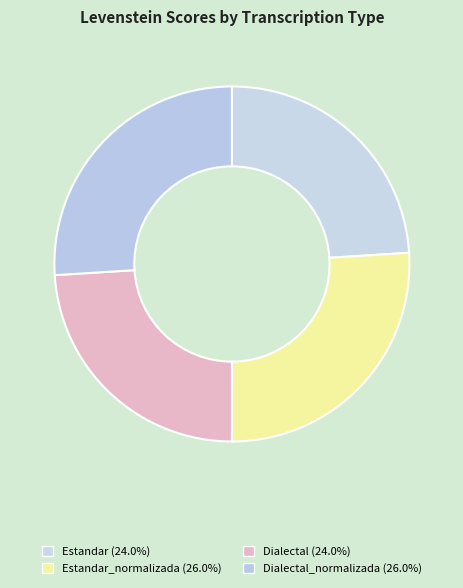

Count the number of slices in the pie.

4